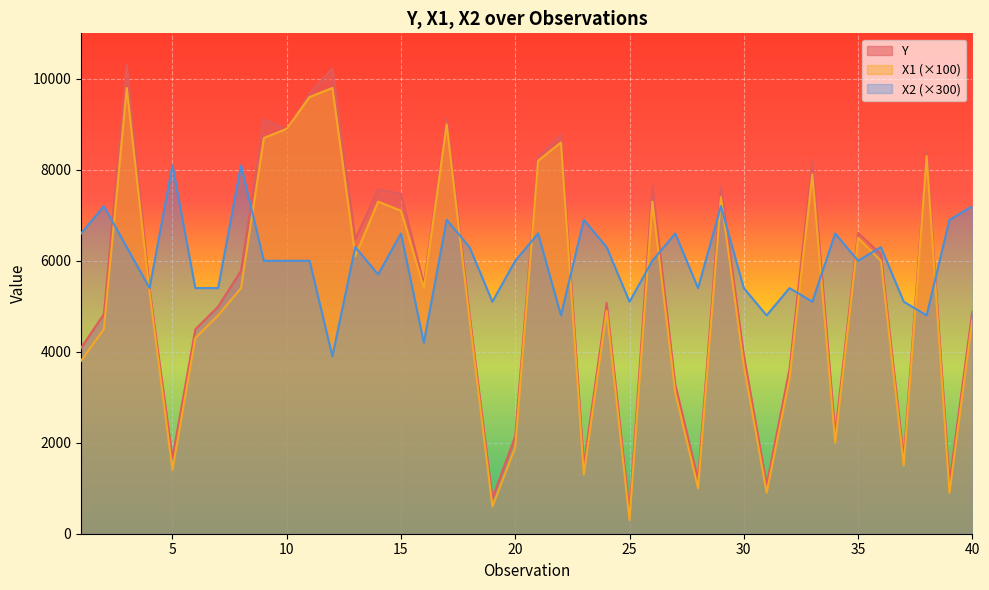

Which series changed the most between 7 and 40?

X2